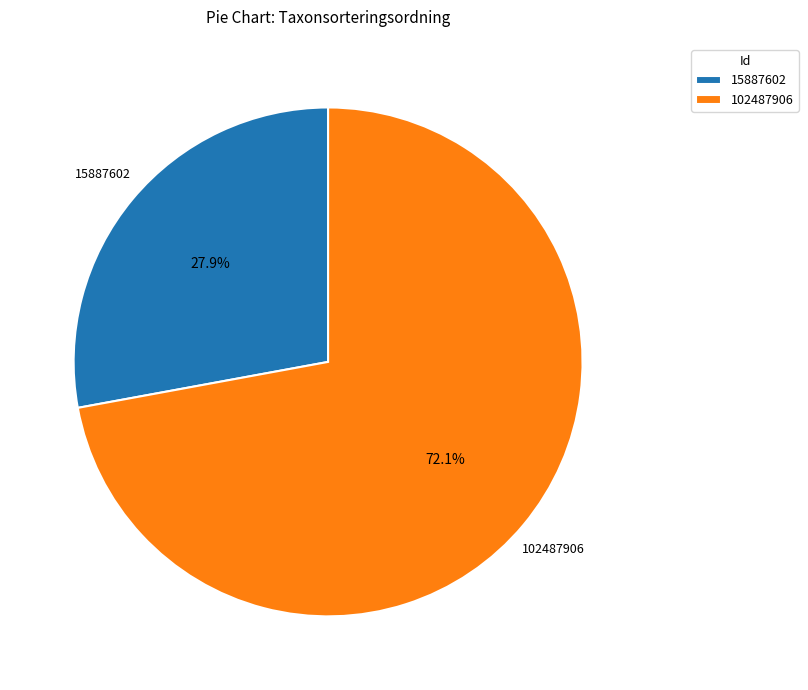

Is it true that 15887602 is 20% of the pie?

False